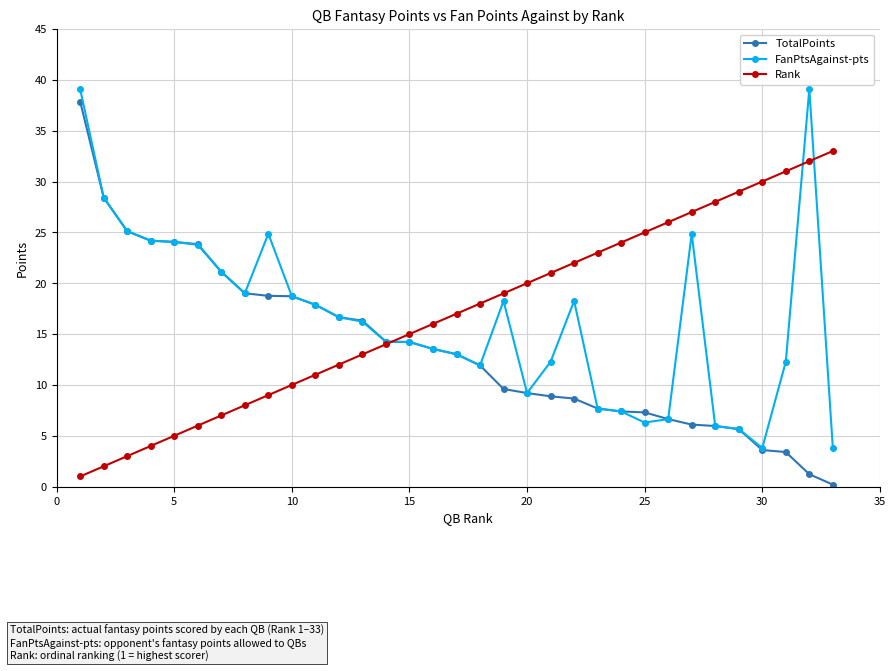

How many data points in FanPtsAgainst-pts are less than 16?

16